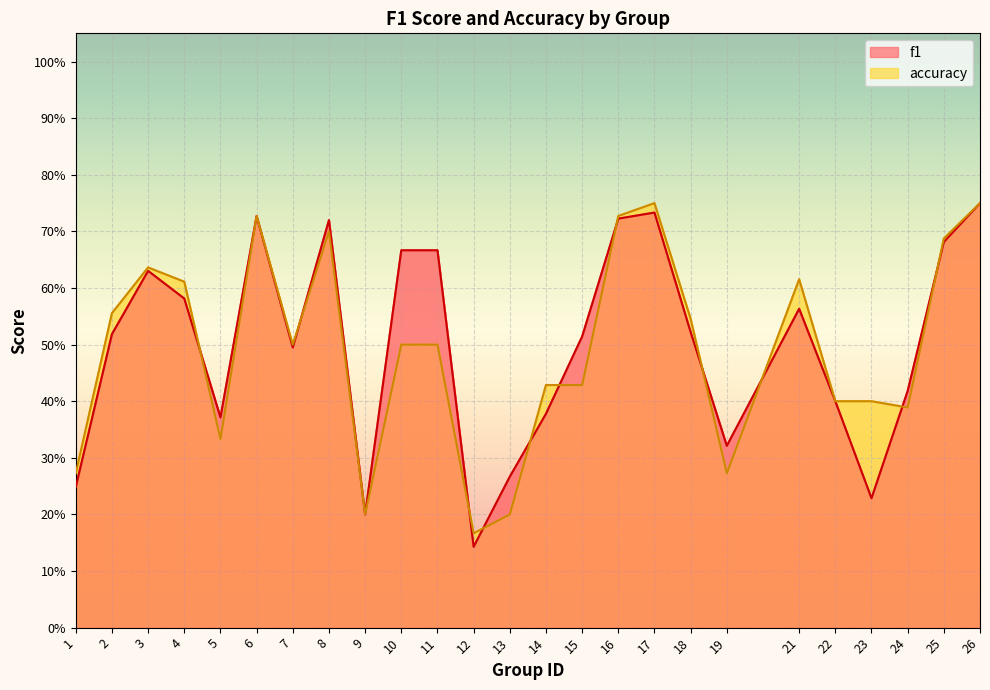

Reading left to right, transcribe all the data shown in this chart.

f1: 0.2	0.5	0.6	0.6	0.4	0.7	0.5	0.7	0.2	0.7	0.7	0.1	0.3	0.4	0.5	0.7	0.7	0.5	0.3	0.6	0.4	0.2	0.4	0.7	0.8
accuracy: 0.3	0.6	0.6	0.6	0.3	0.7	0.5	0.7	0.2	0.5	0.5	0.2	0.2	0.4	0.4	0.7	0.8	0.5	0.3	0.6	0.4	0.4	0.4	0.7	0.8